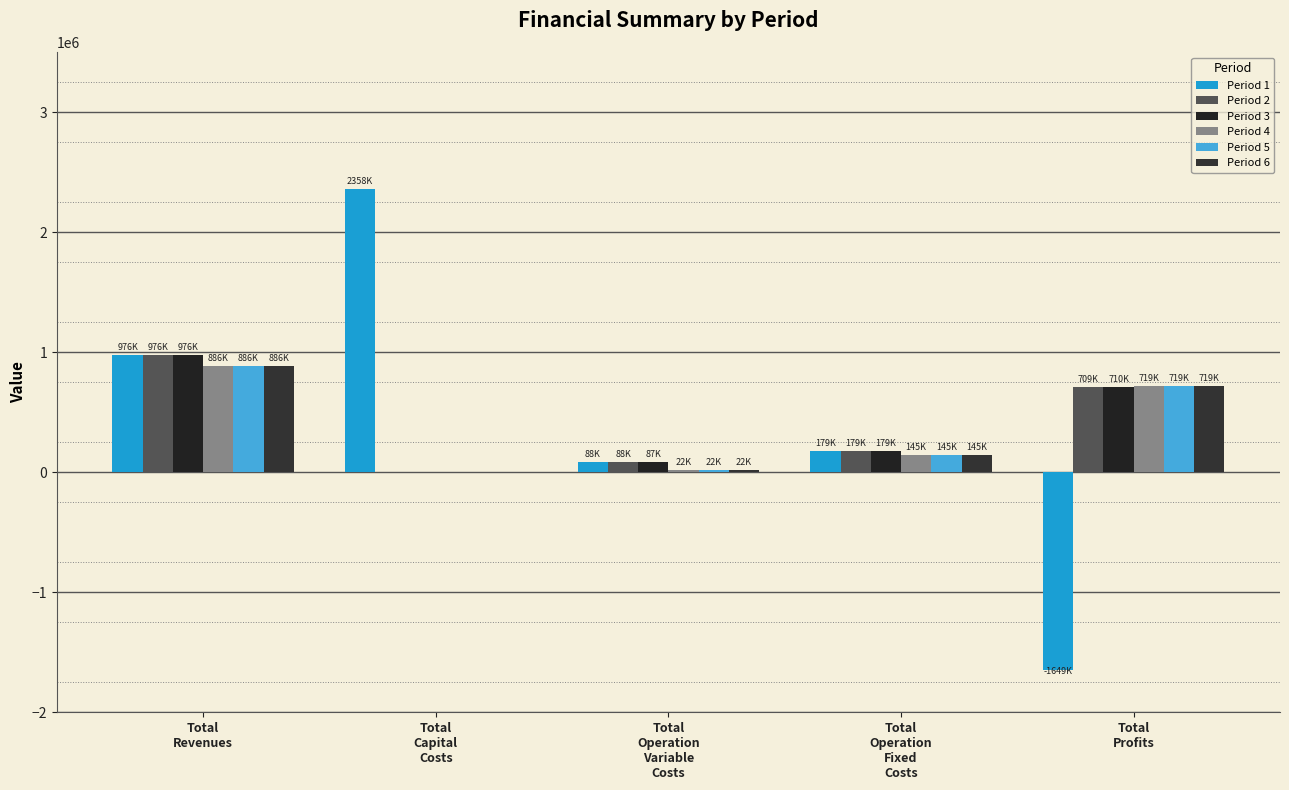

Which series has the largest total across all categories?

Period 1